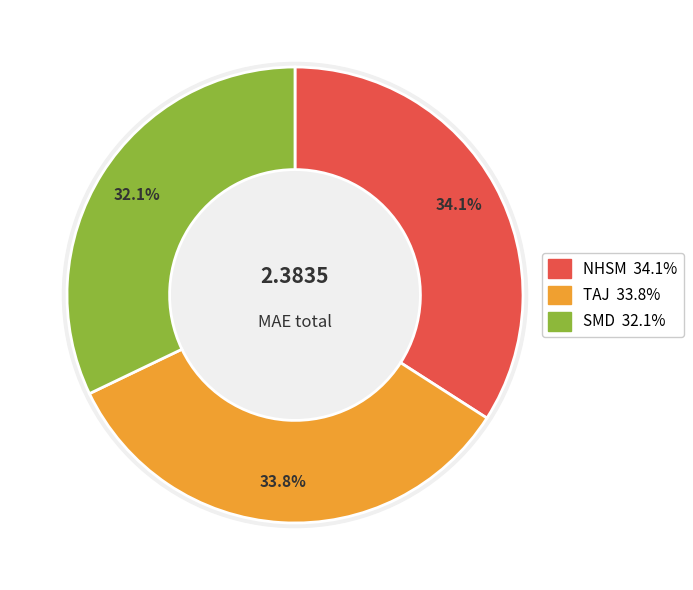

Does TAJ account for over 50% of the chart?

No